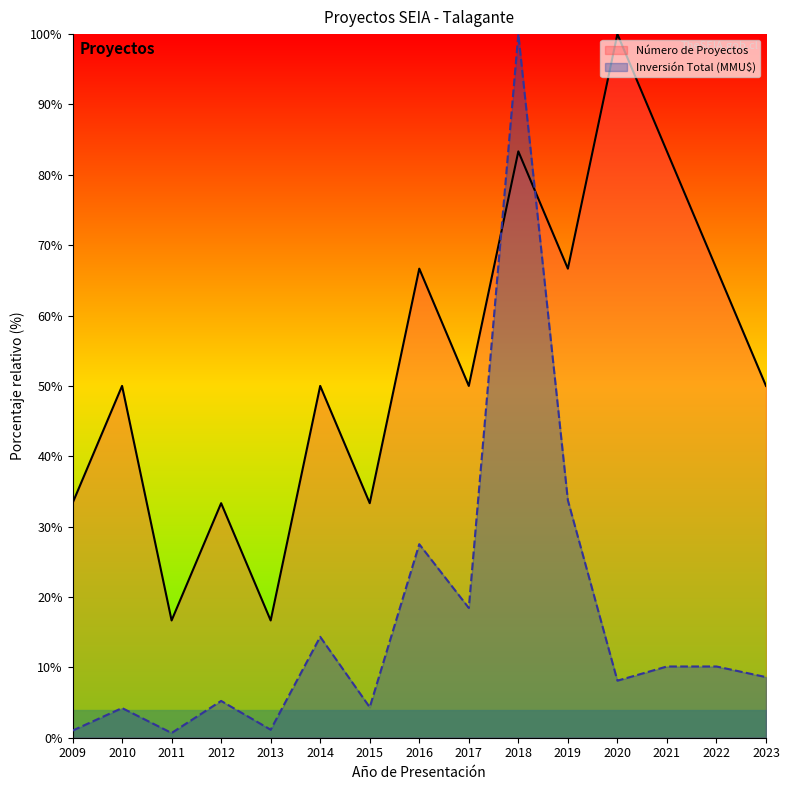

Where is the first local minimum for Inversión Total (MMU$)?

2011